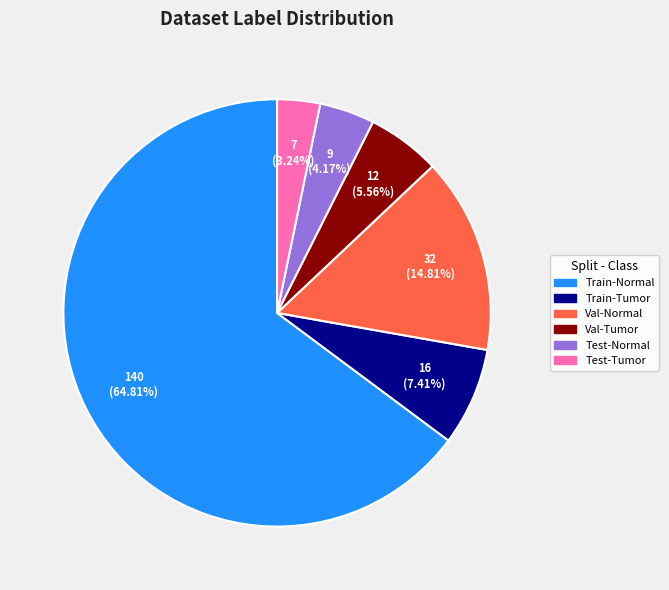

Does any single category account for the majority?

Yes